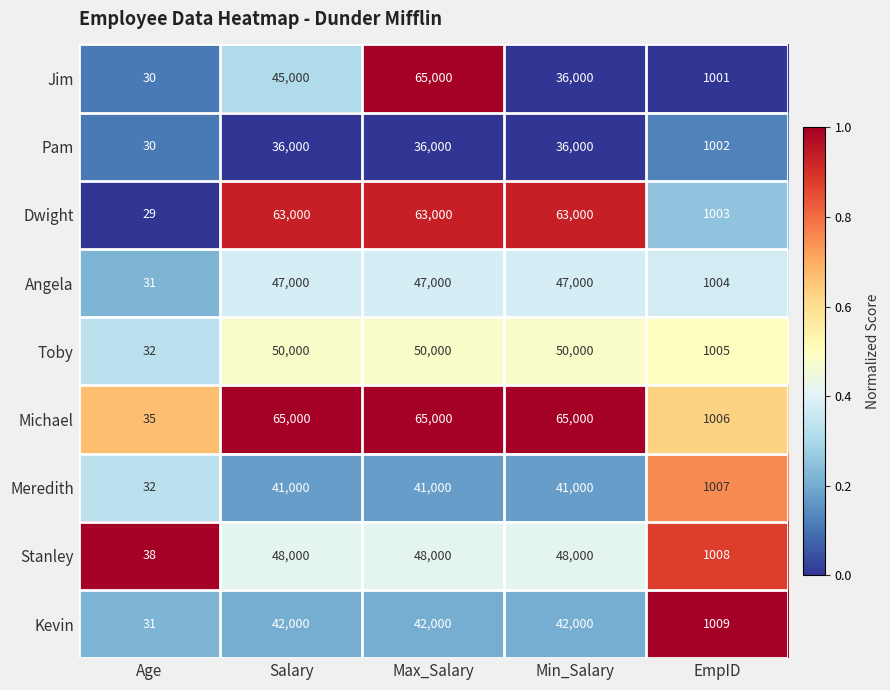

What is the smallest value displayed?

29